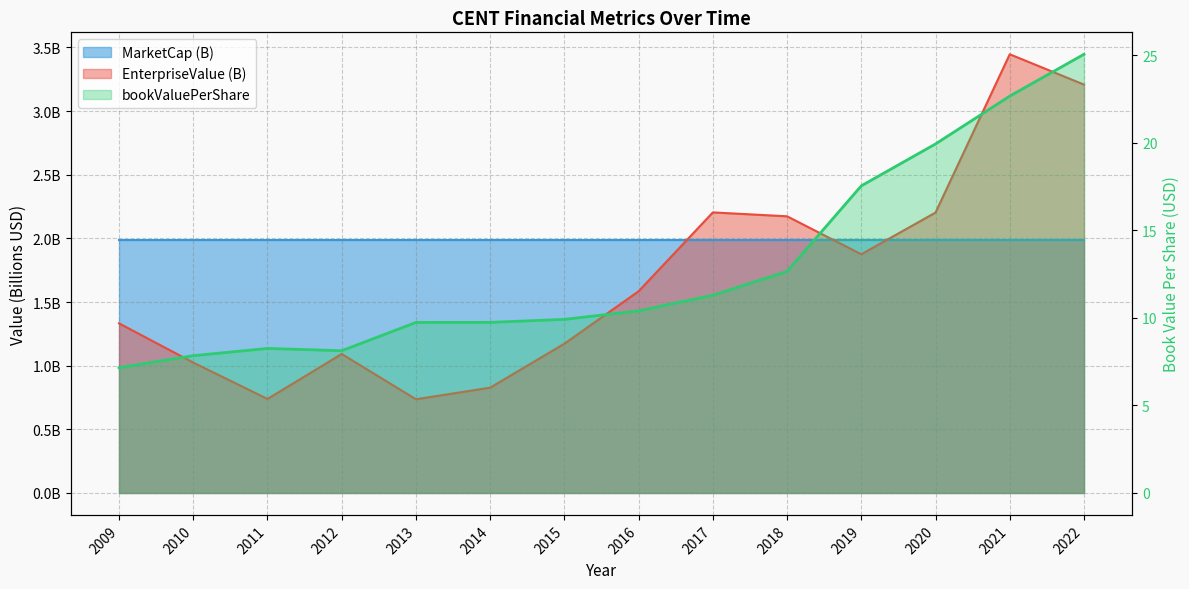

At which category does the data reach its first local peak?

2011